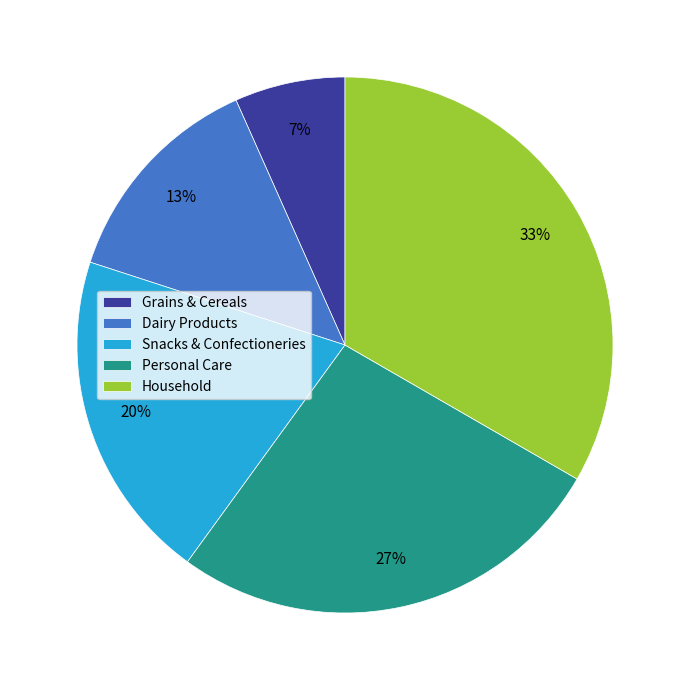

Which slice is the largest?

Household